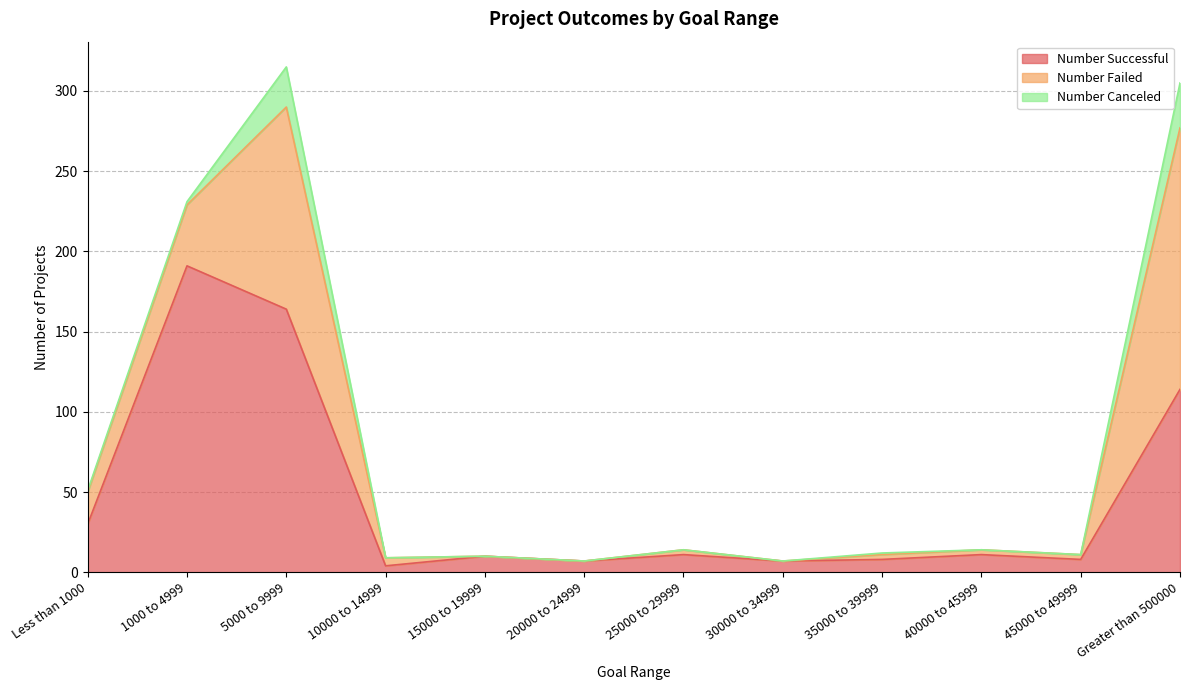

True or false: Number Canceled has more than 2 interior local peaks.

False